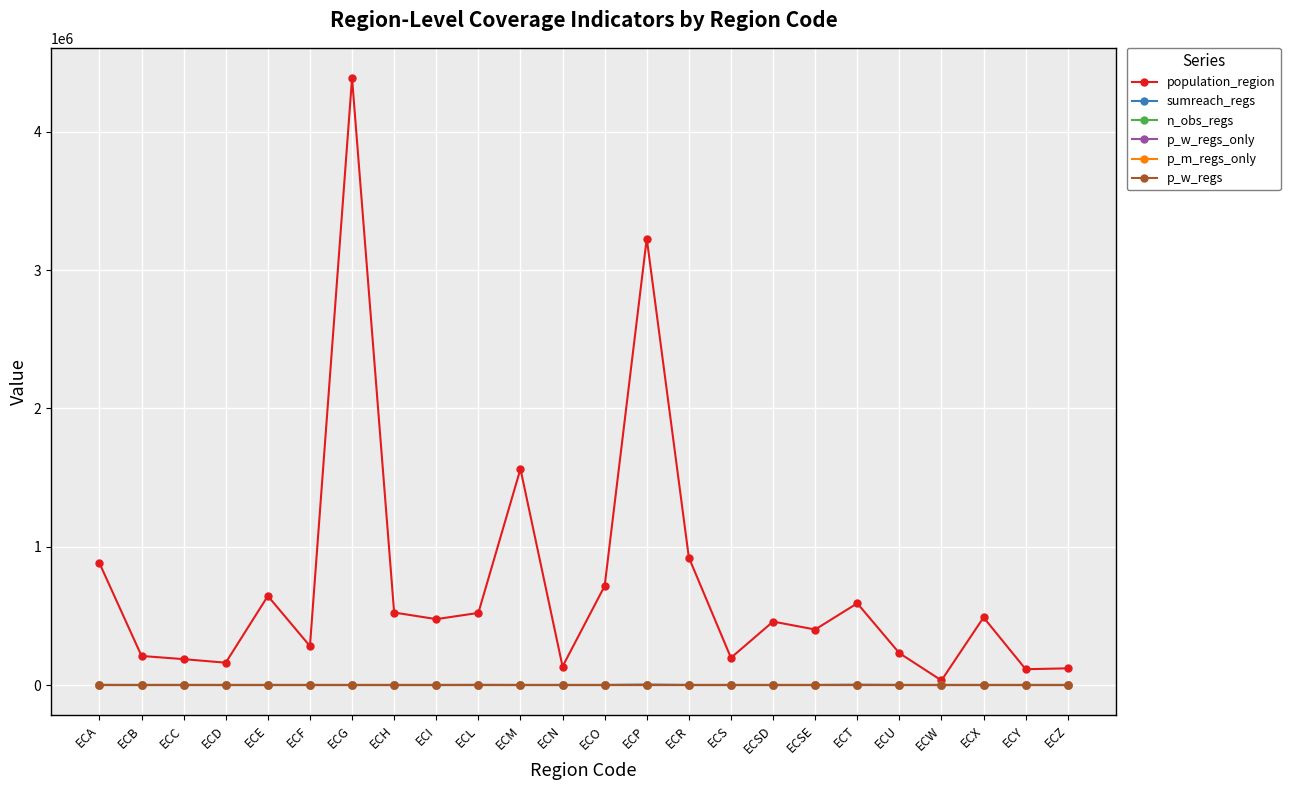

Which category has the lowest value across all series?

ECB